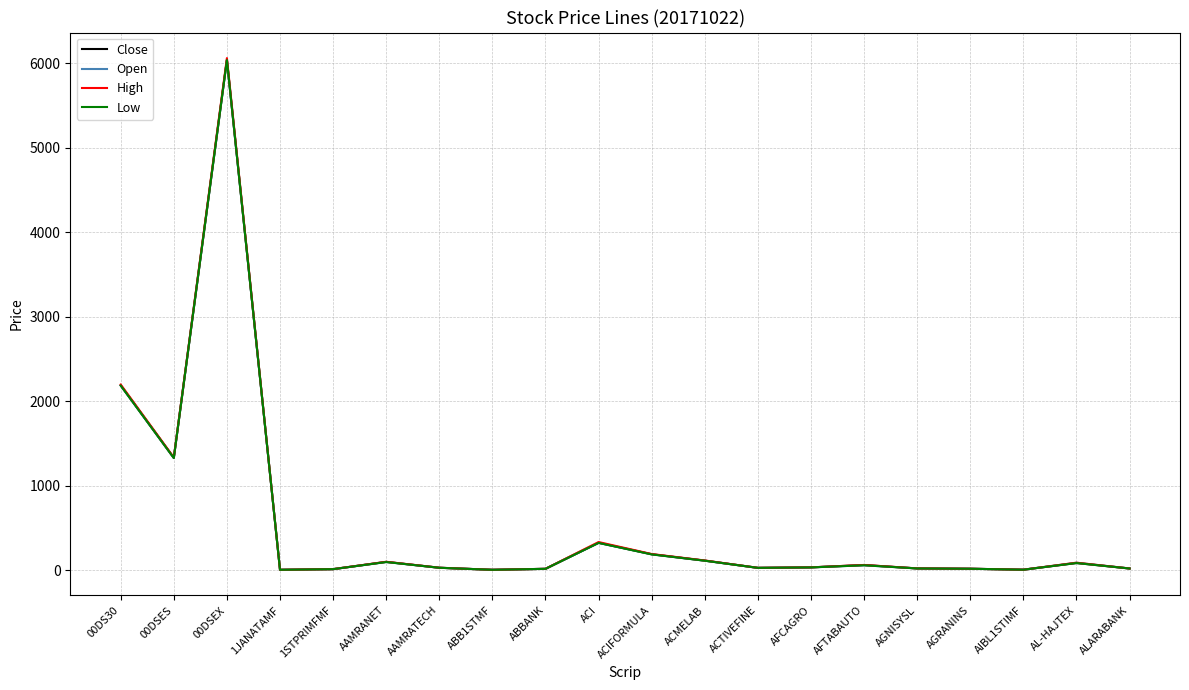

What are all the series names shown in the legend?

Close, Open, High, Low